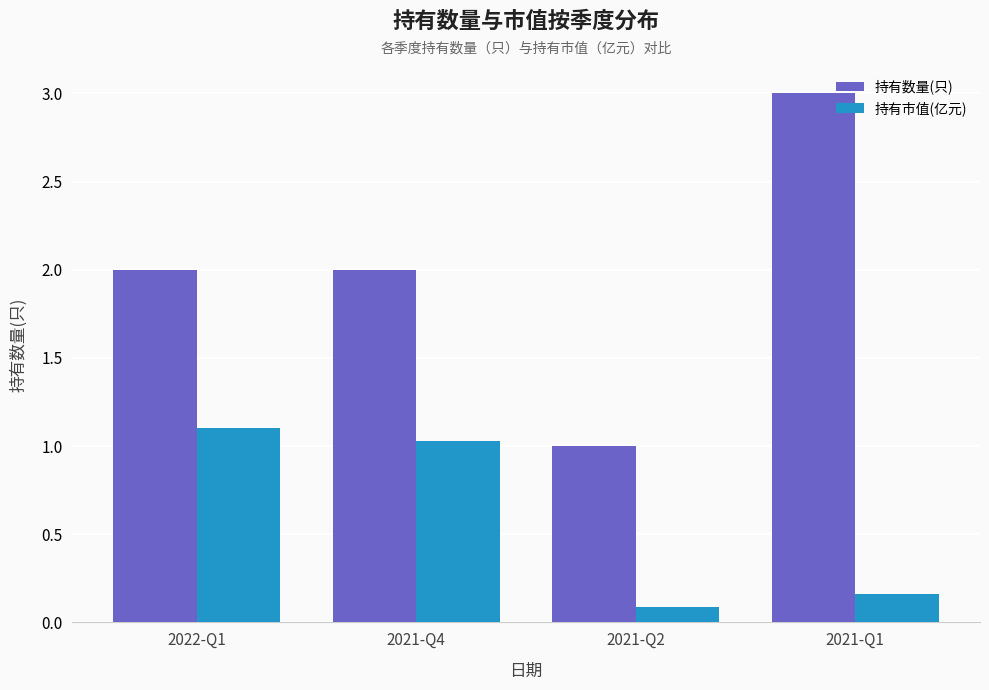

What is the spread (max minus min) of values at 2021-Q2?

0.9